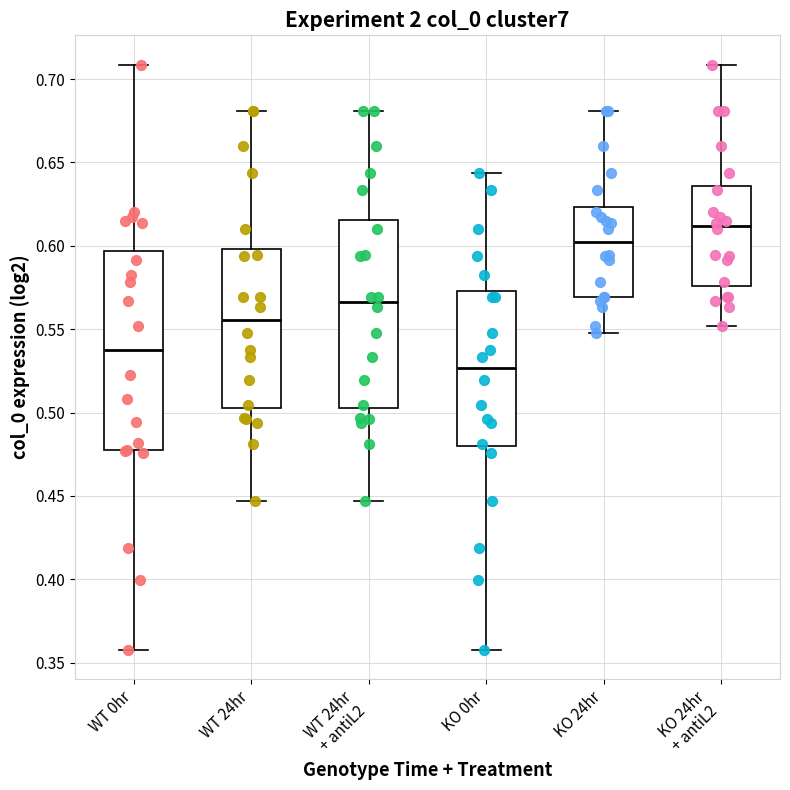

Reading left to right, transcribe this box plot: for each box, give where its median line is, the range the box spans, and where its two whiskers end, as read against the y-axis. The values are not printed on the chart, so give them approximately, as read against the axis.

WT 0hr: median 0.535, box 0.475 to 0.595, whiskers 0.360 to 0.710
WT 24hr: median 0.555, box 0.505 to 0.600, whiskers 0.445 to 0.680
WT 24hr + antiL2: median 0.565, box 0.505 to 0.615, whiskers 0.445 to 0.680
KO 0hr: median 0.525, box 0.480 to 0.575, whiskers 0.360 to 0.645
KO 24hr: median 0.600, box 0.570 to 0.625, whiskers 0.550 to 0.680
KO 24hr + antiL2: median 0.610, box 0.575 to 0.635, whiskers 0.550 to 0.710